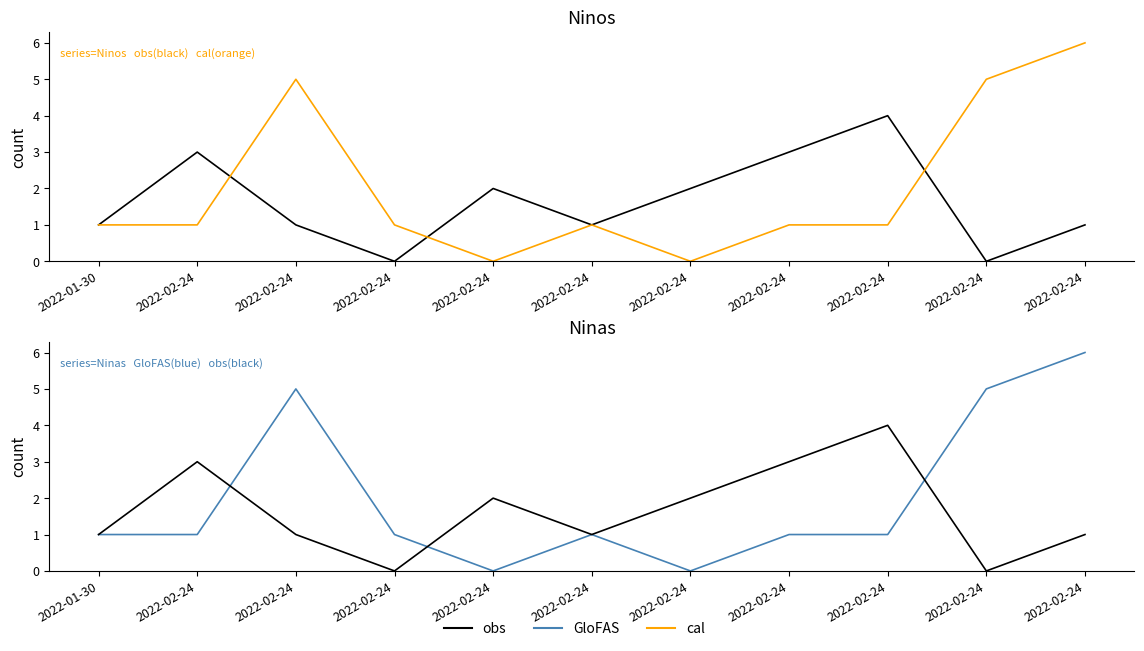

Is it true that cal equals 1 at 2022-02-24?

True